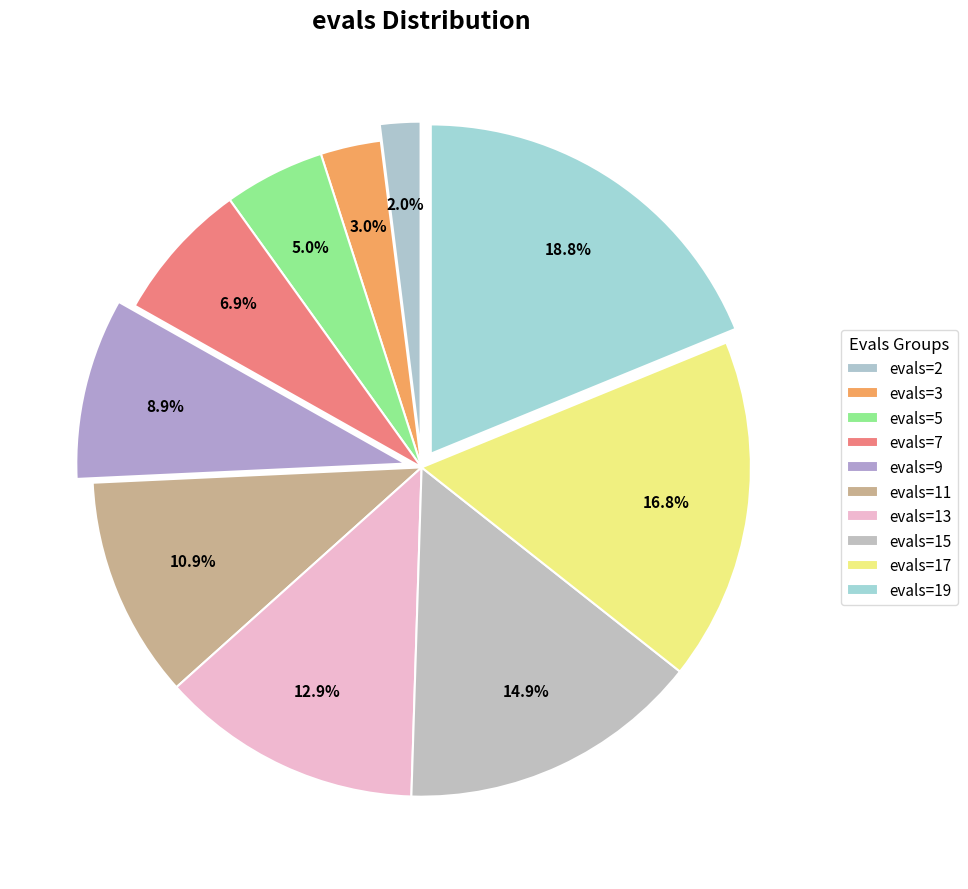

Count the number of slices in the pie.

10